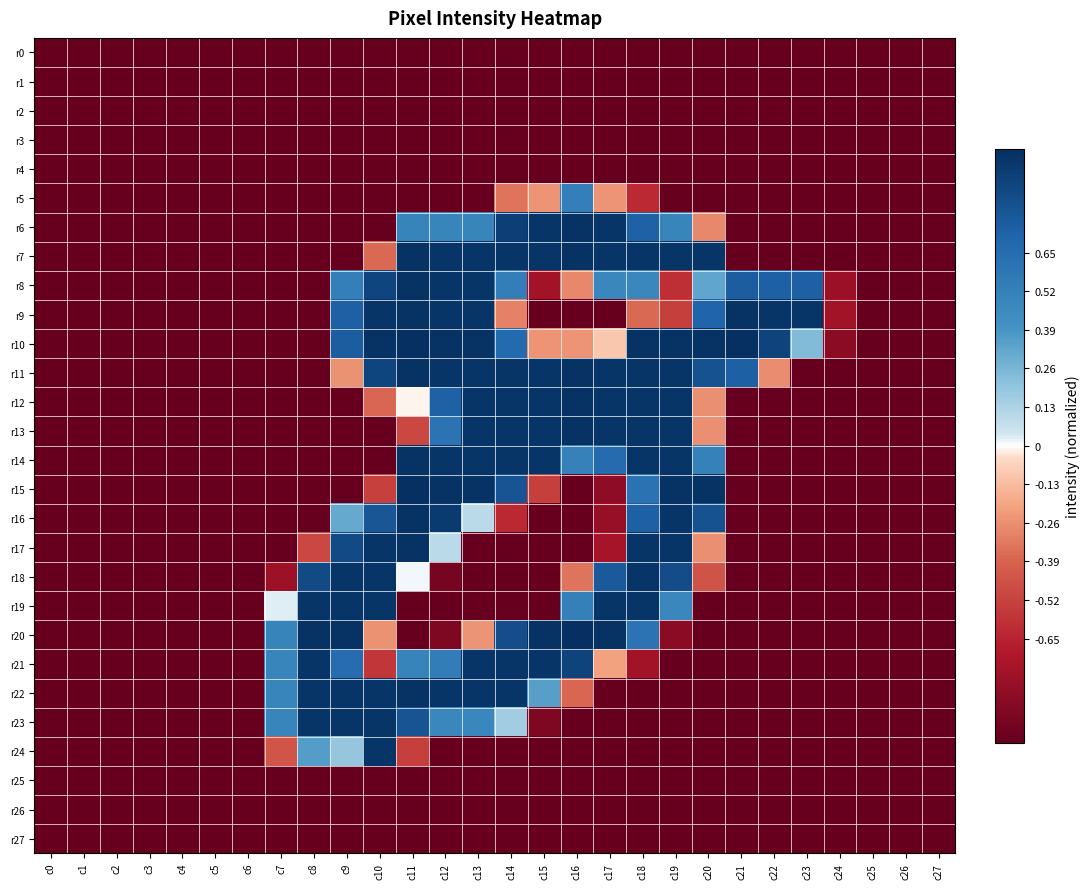

Reading left to right, what are all the values shown in this chart?

r0: c0=-1.0	c1=-1.0	c2=-1.0	c3=-1.0	c4=-1.0	c5=-1.0	c6=-1.0	c7=-1.0	c8=-1.0	c9=-1.0	c10=-1.0	c11=-1.0	c12=-1.0	c13=-1.0	c14=-1.0	c15=-1.0	c16=-1.0	c17=-1.0	c18=-1.0	c19=-1.0	c20=-1.0	c21=-1.0	c22=-1.0	c23=-1.0	c24=-1.0	c25=-1.0	c26=-1.0	c27=-1.0
r1: c0=-1.0	c1=-1.0	c2=-1.0	c3=-1.0	c4=-1.0	c5=-1.0	c6=-1.0	c7=-1.0	c8=-1.0	c9=-1.0	c10=-1.0	c11=-1.0	c12=-1.0	c13=-1.0	c14=-1.0	c15=-1.0	c16=-1.0	c17=-1.0	c18=-1.0	c19=-1.0	c20=-1.0	c21=-1.0	c22=-1.0	c23=-1.0	c24=-1.0	c25=-1.0	c26=-1.0	c27=-1.0
r2: c0=-1.0	c1=-1.0	c2=-1.0	c3=-1.0	c4=-1.0	c5=-1.0	c6=-1.0	c7=-1.0	c8=-1.0	c9=-1.0	c10=-1.0	c11=-1.0	c12=-1.0	c13=-1.0	c14=-1.0	c15=-1.0	c16=-1.0	c17=-1.0	c18=-1.0	c19=-1.0	c20=-1.0	c21=-1.0	c22=-1.0	c23=-1.0	c24=-1.0	c25=-1.0	c26=-1.0	c27=-1.0
r3: c0=-1.0	c1=-1.0	c2=-1.0	c3=-1.0	c4=-1.0	c5=-1.0	c6=-1.0	c7=-1.0	c8=-1.0	c9=-1.0	c10=-1.0	c11=-1.0	c12=-1.0	c13=-1.0	c14=-1.0	c15=-1.0	c16=-1.0	c17=-1.0	c18=-1.0	c19=-1.0	c20=-1.0	c21=-1.0	c22=-1.0	c23=-1.0	c24=-1.0	c25=-1.0	c26=-1.0	c27=-1.0
r4: c0=-1.0	c1=-1.0	c2=-1.0	c3=-1.0	c4=-1.0	c5=-1.0	c6=-1.0	c7=-1.0	c8=-1.0	c9=-1.0	c10=-1.0	c11=-1.0	c12=-1.0	c13=-1.0	c14=-1.0	c15=-1.0	c16=-1.0	c17=-1.0	c18=-1.0	c19=-1.0	c20=-1.0	c21=-1.0	c22=-1.0	c23=-1.0	c24=-1.0	c25=-1.0	c26=-1.0	c27=-1.0
r5: c0=-1.0	c1=-1.0	c2=-1.0	c3=-1.0	c4=-1.0	c5=-1.0	c6=-1.0	c7=-1.0	c8=-1.0	c9=-1.0	c10=-1.0	c11=-1.0	c12=-1.0	c13=-1.0	c14=-0.3	c15=-0.2	c16=0.5	c17=-0.2	c18=-0.6	c19=-1.0	c20=-1.0	c21=-1.0	c22=-1.0	c23=-1.0	c24=-1.0	c25=-1.0	c26=-1.0	c27=-1.0
r6: c0=-1.0	c1=-1.0	c2=-1.0	c3=-1.0	c4=-1.0	c5=-1.0	c6=-1.0	c7=-1.0	c8=-1.0	c9=-1.0	c10=-1.0	c11=0.5	c12=0.5	c13=0.5	c14=0.9	c15=1.0	c16=1.0	c17=1.0	c18=0.7	c19=0.5	c20=-0.3	c21=-1.0	c22=-1.0	c23=-1.0	c24=-1.0	c25=-1.0	c26=-1.0	c27=-1.0
r7: c0=-1.0	c1=-1.0	c2=-1.0	c3=-1.0	c4=-1.0	c5=-1.0	c6=-1.0	c7=-1.0	c8=-1.0	c9=-1.0	c10=-0.4	c11=1.0	c12=1.0	c13=1.0	c14=1.0	c15=1.0	c16=1.0	c17=1.0	c18=1.0	c19=1.0	c20=1.0	c21=-1.0	c22=-1.0	c23=-1.0	c24=-1.0	c25=-1.0	c26=-1.0	c27=-1.0
r8: c0=-1.0	c1=-1.0	c2=-1.0	c3=-1.0	c4=-1.0	c5=-1.0	c6=-1.0	c7=-1.0	c8=-1.0	c9=0.5	c10=0.9	c11=1.0	c12=1.0	c13=1.0	c14=0.5	c15=-0.8	c16=-0.3	c17=0.5	c18=0.5	c19=-0.6	c20=0.3	c21=0.7	c22=0.7	c23=0.7	c24=-0.8	c25=-1.0	c26=-1.0	c27=-1.0
r9: c0=-1.0	c1=-1.0	c2=-1.0	c3=-1.0	c4=-1.0	c5=-1.0	c6=-1.0	c7=-1.0	c8=-1.0	c9=0.7	c10=1.0	c11=1.0	c12=1.0	c13=1.0	c14=-0.3	c15=-1.0	c16=-1.0	c17=-1.0	c18=-0.4	c19=-0.5	c20=0.7	c21=1.0	c22=1.0	c23=1.0	c24=-0.8	c25=-1.0	c26=-1.0	c27=-1.0
r10: c0=-1.0	c1=-1.0	c2=-1.0	c3=-1.0	c4=-1.0	c5=-1.0	c6=-1.0	c7=-1.0	c8=-1.0	c9=0.7	c10=1.0	c11=1.0	c12=1.0	c13=1.0	c14=0.7	c15=-0.2	c16=-0.2	c17=-0.1	c18=1.0	c19=1.0	c20=1.0	c21=1.0	c22=0.9	c23=0.2	c24=-0.9	c25=-1.0	c26=-1.0	c27=-1.0
r11: c0=-1.0	c1=-1.0	c2=-1.0	c3=-1.0	c4=-1.0	c5=-1.0	c6=-1.0	c7=-1.0	c8=-1.0	c9=-0.3	c10=0.9	c11=1.0	c12=1.0	c13=1.0	c14=1.0	c15=1.0	c16=1.0	c17=1.0	c18=1.0	c19=1.0	c20=0.8	c21=0.7	c22=-0.3	c23=-1.0	c24=-1.0	c25=-1.0	c26=-1.0	c27=-1.0
r12: c0=-1.0	c1=-1.0	c2=-1.0	c3=-1.0	c4=-1.0	c5=-1.0	c6=-1.0	c7=-1.0	c8=-1.0	c9=-1.0	c10=-0.4	c11=-0.0	c12=0.7	c13=1.0	c14=1.0	c15=1.0	c16=1.0	c17=1.0	c18=1.0	c19=1.0	c20=-0.3	c21=-1.0	c22=-1.0	c23=-1.0	c24=-1.0	c25=-1.0	c26=-1.0	c27=-1.0
r13: c0=-1.0	c1=-1.0	c2=-1.0	c3=-1.0	c4=-1.0	c5=-1.0	c6=-1.0	c7=-1.0	c8=-1.0	c9=-1.0	c10=-1.0	c11=-0.5	c12=0.6	c13=1.0	c14=1.0	c15=1.0	c16=1.0	c17=1.0	c18=1.0	c19=1.0	c20=-0.3	c21=-1.0	c22=-1.0	c23=-1.0	c24=-1.0	c25=-1.0	c26=-1.0	c27=-1.0
r14: c0=-1.0	c1=-1.0	c2=-1.0	c3=-1.0	c4=-1.0	c5=-1.0	c6=-1.0	c7=-1.0	c8=-1.0	c9=-1.0	c10=-1.0	c11=1.0	c12=1.0	c13=1.0	c14=1.0	c15=1.0	c16=0.5	c17=0.7	c18=1.0	c19=1.0	c20=0.5	c21=-1.0	c22=-1.0	c23=-1.0	c24=-1.0	c25=-1.0	c26=-1.0	c27=-1.0
r15: c0=-1.0	c1=-1.0	c2=-1.0	c3=-1.0	c4=-1.0	c5=-1.0	c6=-1.0	c7=-1.0	c8=-1.0	c9=-1.0	c10=-0.5	c11=1.0	c12=1.0	c13=1.0	c14=0.8	c15=-0.5	c16=-1.0	c17=-0.8	c18=0.6	c19=1.0	c20=1.0	c21=-1.0	c22=-1.0	c23=-1.0	c24=-1.0	c25=-1.0	c26=-1.0	c27=-1.0
r16: c0=-1.0	c1=-1.0	c2=-1.0	c3=-1.0	c4=-1.0	c5=-1.0	c6=-1.0	c7=-1.0	c8=-1.0	c9=0.3	c10=0.8	c11=1.0	c12=0.9	c13=0.1	c14=-0.6	c15=-1.0	c16=-1.0	c17=-0.8	c18=0.7	c19=1.0	c20=0.8	c21=-1.0	c22=-1.0	c23=-1.0	c24=-1.0	c25=-1.0	c26=-1.0	c27=-1.0
r17: c0=-1.0	c1=-1.0	c2=-1.0	c3=-1.0	c4=-1.0	c5=-1.0	c6=-1.0	c7=-1.0	c8=-0.5	c9=0.9	c10=1.0	c11=1.0	c12=0.1	c13=-1.0	c14=-1.0	c15=-1.0	c16=-1.0	c17=-0.7	c18=1.0	c19=1.0	c20=-0.3	c21=-1.0	c22=-1.0	c23=-1.0	c24=-1.0	c25=-1.0	c26=-1.0	c27=-1.0
r18: c0=-1.0	c1=-1.0	c2=-1.0	c3=-1.0	c4=-1.0	c5=-1.0	c6=-1.0	c7=-0.8	c8=0.9	c9=1.0	c10=1.0	c11=0.0	c12=-0.9	c13=-1.0	c14=-1.0	c15=-1.0	c16=-0.3	c17=0.8	c18=1.0	c19=0.8	c20=-0.5	c21=-1.0	c22=-1.0	c23=-1.0	c24=-1.0	c25=-1.0	c26=-1.0	c27=-1.0
r19: c0=-1.0	c1=-1.0	c2=-1.0	c3=-1.0	c4=-1.0	c5=-1.0	c6=-1.0	c7=0.0	c8=1.0	c9=1.0	c10=1.0	c11=-1.0	c12=-1.0	c13=-1.0	c14=-1.0	c15=-1.0	c16=0.5	c17=1.0	c18=1.0	c19=0.5	c20=-1.0	c21=-1.0	c22=-1.0	c23=-1.0	c24=-1.0	c25=-1.0	c26=-1.0	c27=-1.0
r20: c0=-1.0	c1=-1.0	c2=-1.0	c3=-1.0	c4=-1.0	c5=-1.0	c6=-1.0	c7=0.5	c8=1.0	c9=1.0	c10=-0.3	c11=-1.0	c12=-0.9	c13=-0.2	c14=0.8	c15=1.0	c16=1.0	c17=1.0	c18=0.6	c19=-0.9	c20=-1.0	c21=-1.0	c22=-1.0	c23=-1.0	c24=-1.0	c25=-1.0	c26=-1.0	c27=-1.0
r21: c0=-1.0	c1=-1.0	c2=-1.0	c3=-1.0	c4=-1.0	c5=-1.0	c6=-1.0	c7=0.5	c8=1.0	c9=0.7	c10=-0.6	c11=0.5	c12=0.5	c13=1.0	c14=1.0	c15=1.0	c16=0.9	c17=-0.2	c18=-0.8	c19=-1.0	c20=-1.0	c21=-1.0	c22=-1.0	c23=-1.0	c24=-1.0	c25=-1.0	c26=-1.0	c27=-1.0
r22: c0=-1.0	c1=-1.0	c2=-1.0	c3=-1.0	c4=-1.0	c5=-1.0	c6=-1.0	c7=0.5	c8=1.0	c9=1.0	c10=1.0	c11=1.0	c12=1.0	c13=1.0	c14=1.0	c15=0.3	c16=-0.4	c17=-1.0	c18=-1.0	c19=-1.0	c20=-1.0	c21=-1.0	c22=-1.0	c23=-1.0	c24=-1.0	c25=-1.0	c26=-1.0	c27=-1.0
r23: c0=-1.0	c1=-1.0	c2=-1.0	c3=-1.0	c4=-1.0	c5=-1.0	c6=-1.0	c7=0.5	c8=1.0	c9=1.0	c10=1.0	c11=0.8	c12=0.5	c13=0.5	c14=0.2	c15=-0.9	c16=-1.0	c17=-1.0	c18=-1.0	c19=-1.0	c20=-1.0	c21=-1.0	c22=-1.0	c23=-1.0	c24=-1.0	c25=-1.0	c26=-1.0	c27=-1.0
r24: c0=-1.0	c1=-1.0	c2=-1.0	c3=-1.0	c4=-1.0	c5=-1.0	c6=-1.0	c7=-0.4	c8=0.4	c9=0.2	c10=1.0	c11=-0.5	c12=-1.0	c13=-1.0	c14=-1.0	c15=-1.0	c16=-1.0	c17=-1.0	c18=-1.0	c19=-1.0	c20=-1.0	c21=-1.0	c22=-1.0	c23=-1.0	c24=-1.0	c25=-1.0	c26=-1.0	c27=-1.0
r25: c0=-1.0	c1=-1.0	c2=-1.0	c3=-1.0	c4=-1.0	c5=-1.0	c6=-1.0	c7=-1.0	c8=-1.0	c9=-1.0	c10=-1.0	c11=-1.0	c12=-1.0	c13=-1.0	c14=-1.0	c15=-1.0	c16=-1.0	c17=-1.0	c18=-1.0	c19=-1.0	c20=-1.0	c21=-1.0	c22=-1.0	c23=-1.0	c24=-1.0	c25=-1.0	c26=-1.0	c27=-1.0
r26: c0=-1.0	c1=-1.0	c2=-1.0	c3=-1.0	c4=-1.0	c5=-1.0	c6=-1.0	c7=-1.0	c8=-1.0	c9=-1.0	c10=-1.0	c11=-1.0	c12=-1.0	c13=-1.0	c14=-1.0	c15=-1.0	c16=-1.0	c17=-1.0	c18=-1.0	c19=-1.0	c20=-1.0	c21=-1.0	c22=-1.0	c23=-1.0	c24=-1.0	c25=-1.0	c26=-1.0	c27=-1.0
r27: c0=-1.0	c1=-1.0	c2=-1.0	c3=-1.0	c4=-1.0	c5=-1.0	c6=-1.0	c7=-1.0	c8=-1.0	c9=-1.0	c10=-1.0	c11=-1.0	c12=-1.0	c13=-1.0	c14=-1.0	c15=-1.0	c16=-1.0	c17=-1.0	c18=-1.0	c19=-1.0	c20=-1.0	c21=-1.0	c22=-1.0	c23=-1.0	c24=-1.0	c25=-1.0	c26=-1.0	c27=-1.0